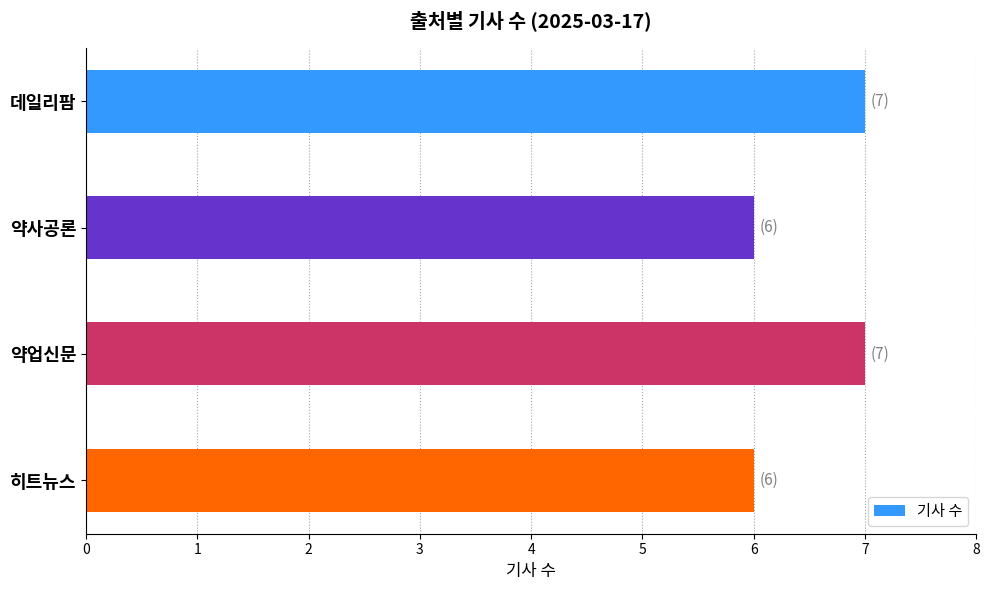

What is the maximum value shown in the chart?

7